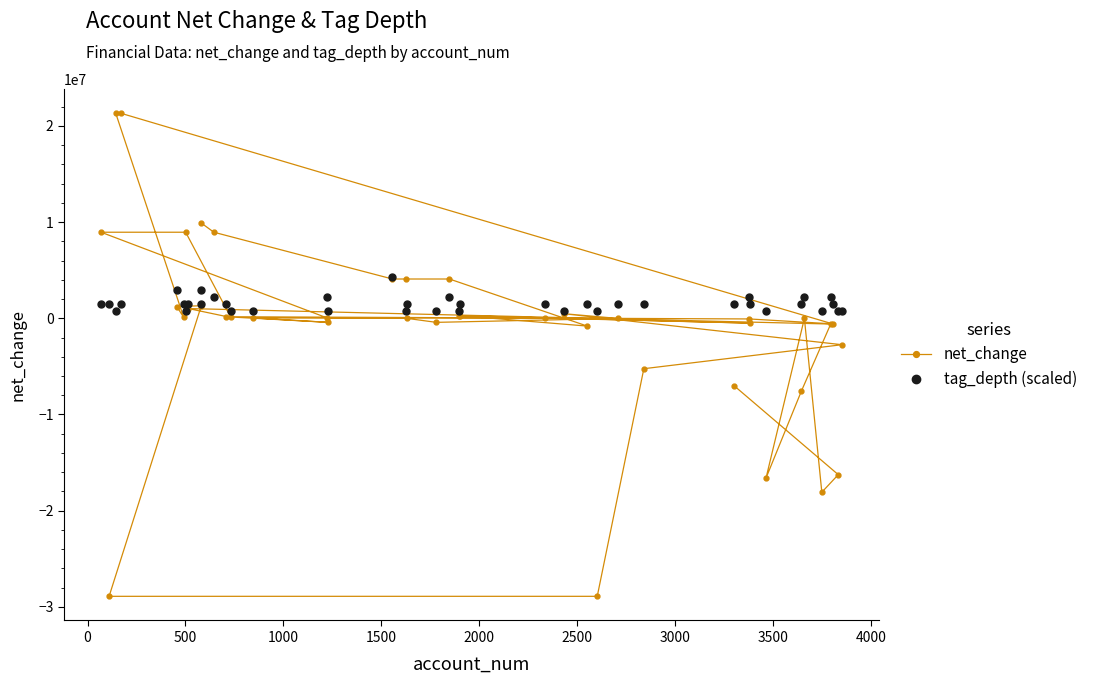

How many data points in net_change are above 38650?

19